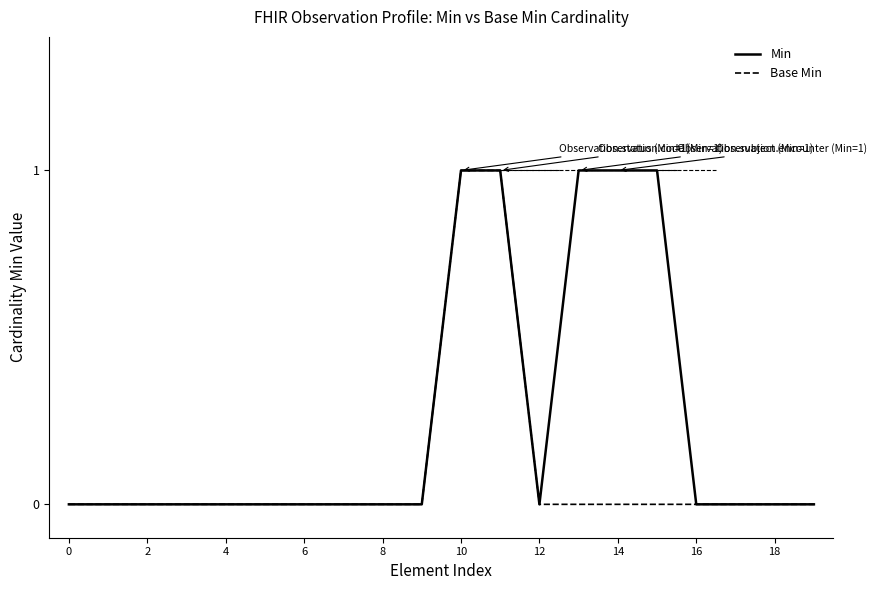

How many series are shown in this chart?

2